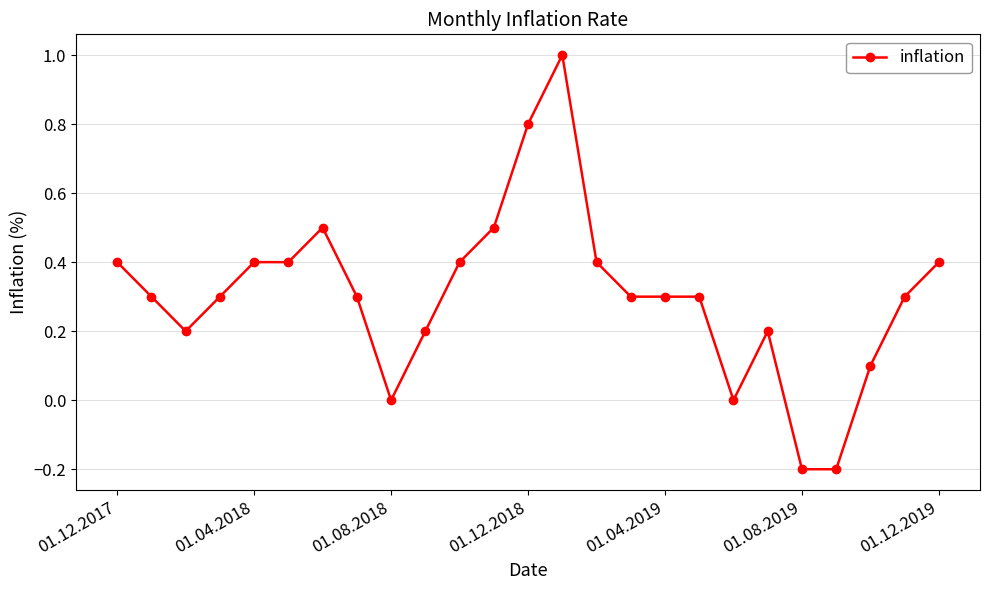

How many categories are shown in the chart?

25